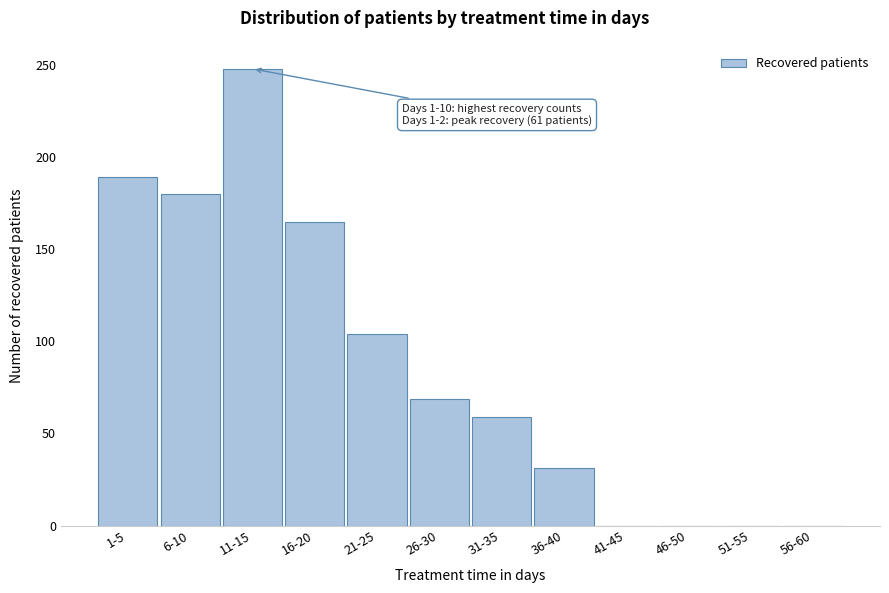

Reading left to right, what are all the values shown in this chart?

1-5=189	6-10=180	11-15=248	16-20=165	21-25=104	26-30=69	31-35=59	36-40=31	41-45=0	46-50=0	51-55=0	56-60=0